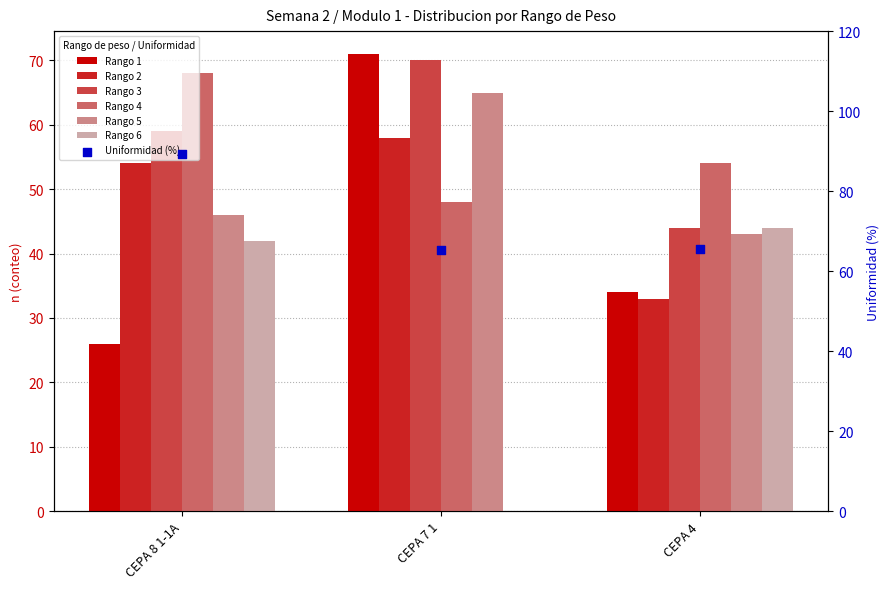

At how many categories does at least one series exceed 30?

3